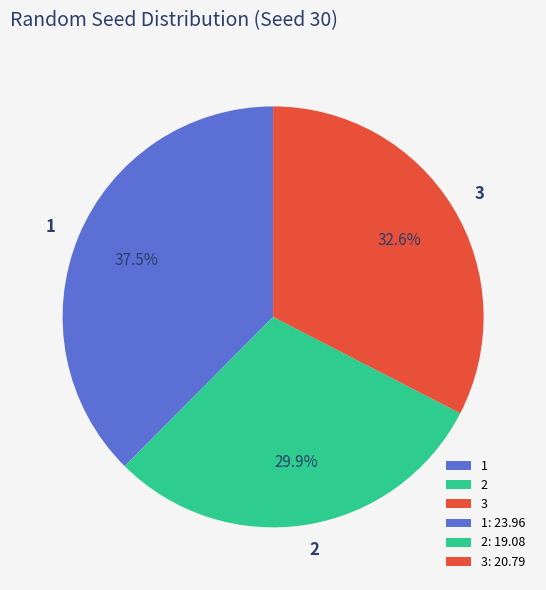

To the nearest percent, what is the average slice percentage?

33%